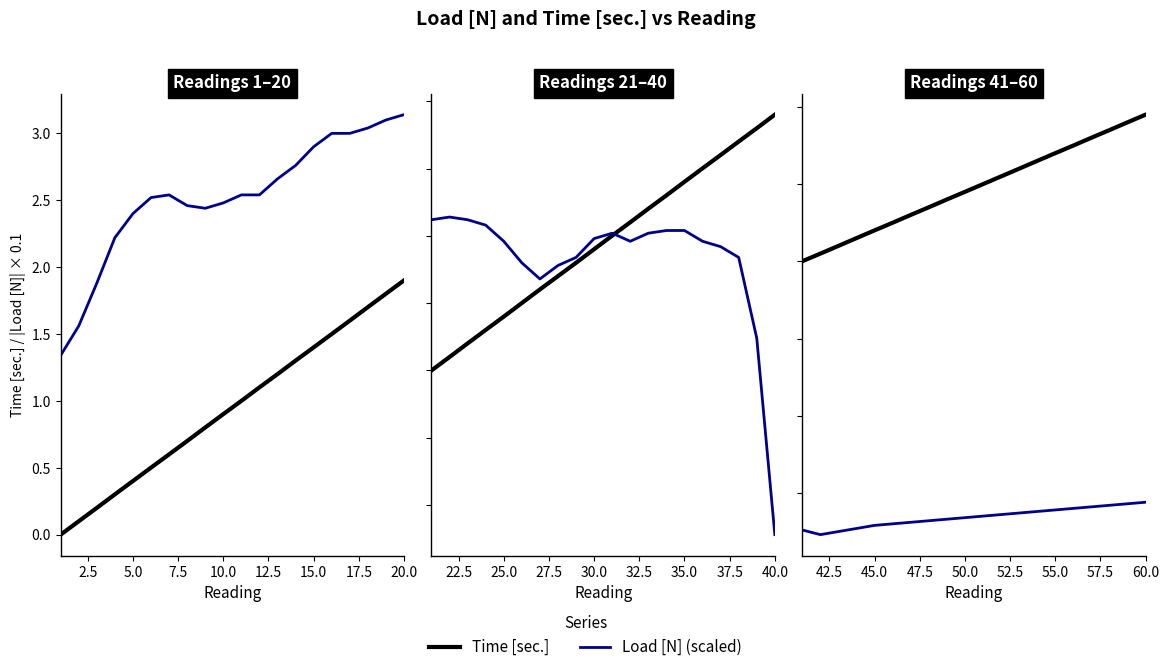

Which has a higher value, 9 or 0.0?

9